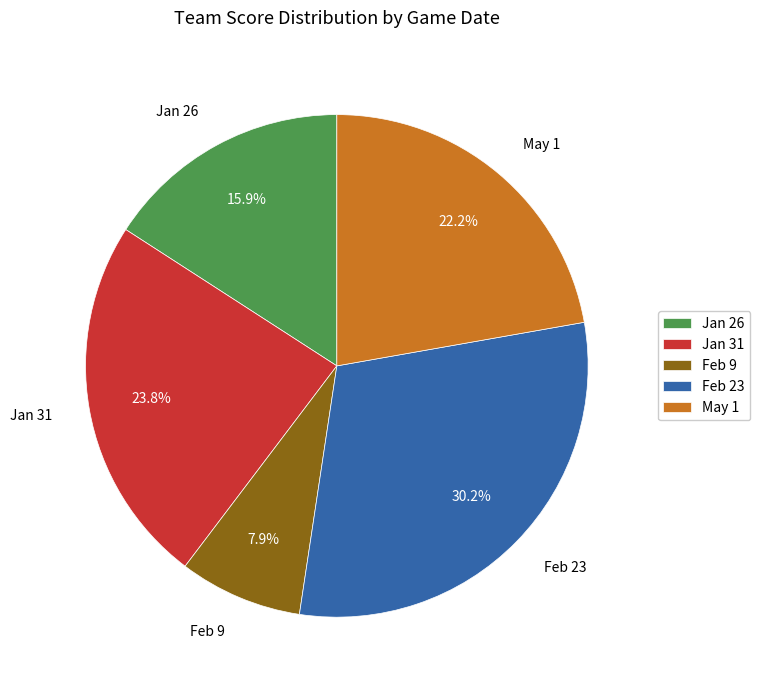

How many segments does this pie chart have?

5